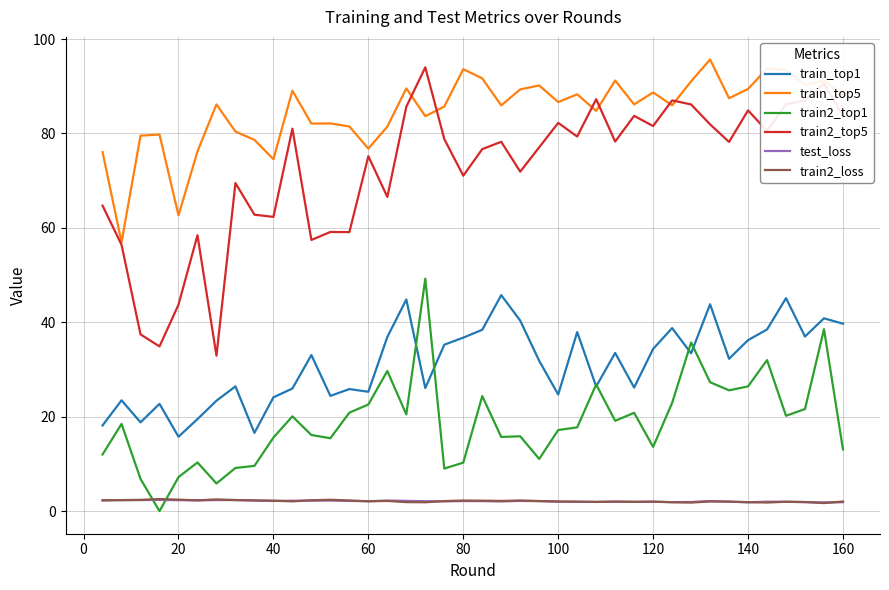

Which series has the widest spread of values?

train2_top5